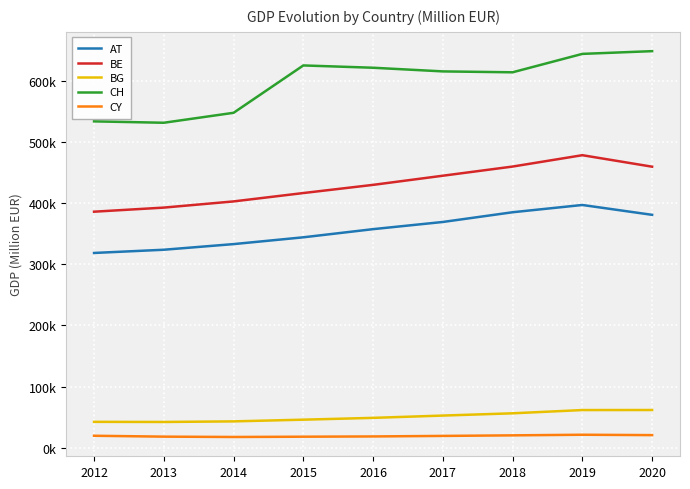

Reading left to right, extract all data points from this chart.

AT: 2012=318653.0	2013=323910.2	2014=333146.1	2015=344269.2	2016=357608.0	2017=369361.9	2018=385274.1	2019=397169.5	2020=381042.5
BE: 2012=386174.7	2013=392880.0	2014=403003.3	2015=416701.4	2016=430085.3	2017=445050.1	2018=460050.8	2019=478645.0	2020=459826.3
BG: 2012=42256.8	2013=42050.2	2014=43026.0	2015=45812.3	2016=48773.1	2017=52531.3	2018=56224.8	2019=61558.5	2020=61638.9
CH: 2012=534012.8	2013=531729.1	2014=548014.5	2015=625532.7	2016=621765.1	2017=615776.3	2018=614304.4	2019=644443.2	2020=648913.3
CY: 2012=19495.4	2013=18040.3	2014=17482.8	2015=17944.2	2016=18367.0	2017=19231.2	2018=20150.0	2019=21156.0	2020=20541.0